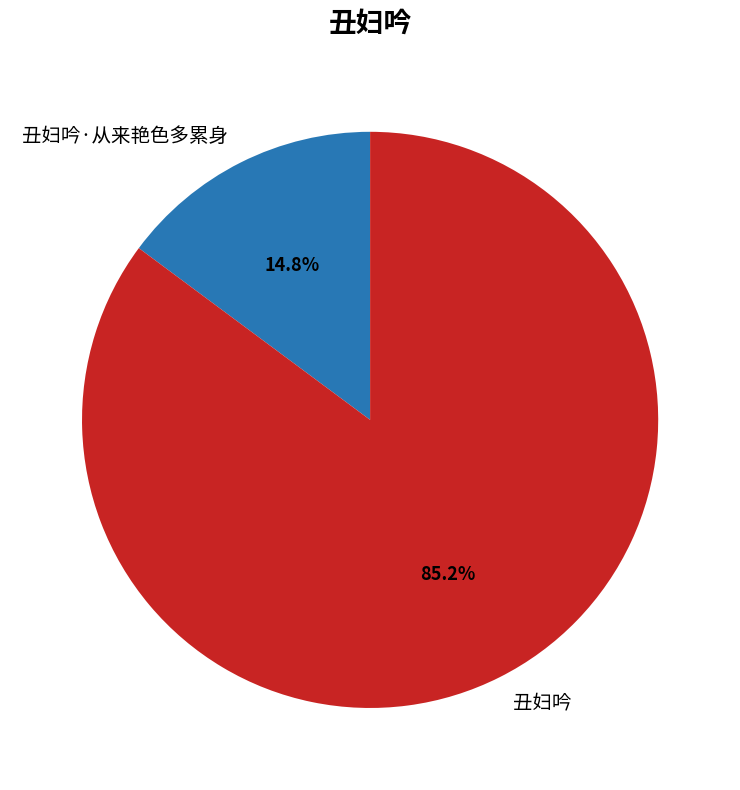

To the nearest percent, what percentage of the pie is 丑妇吟·从来艳色多累身?

15%